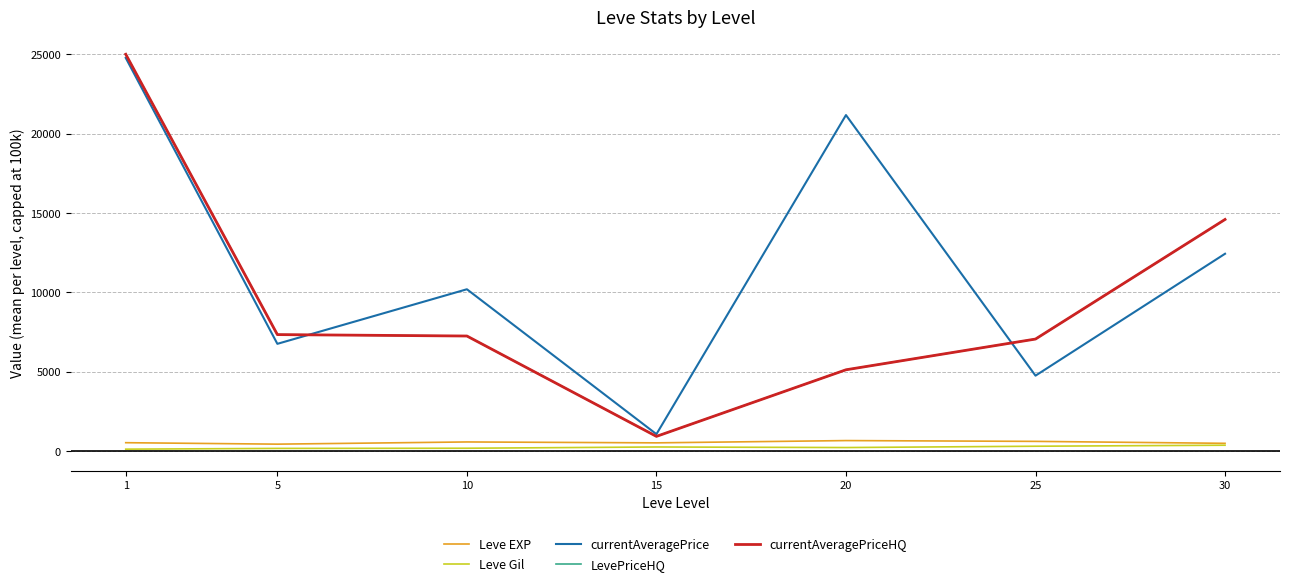

Is the value of Leve Gil at 1 greater than the value of Leve EXP at 20?

No